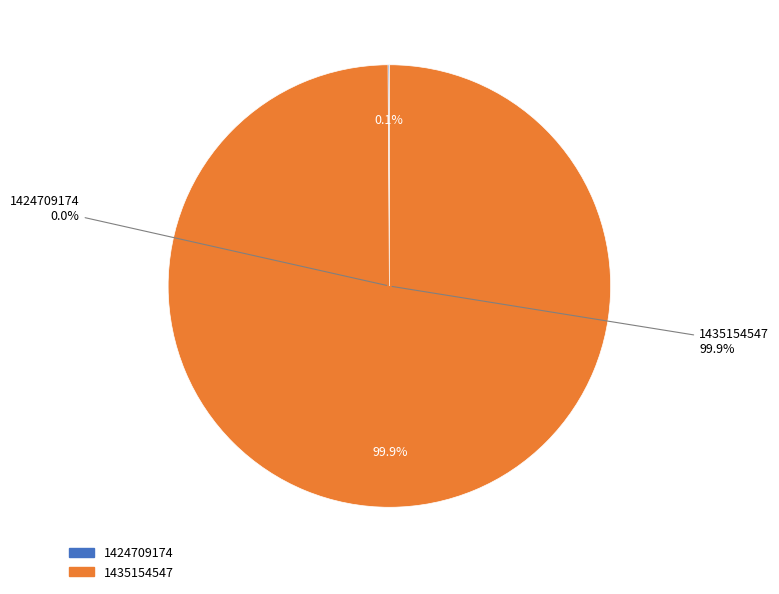

Count the number of slices in the pie.

2